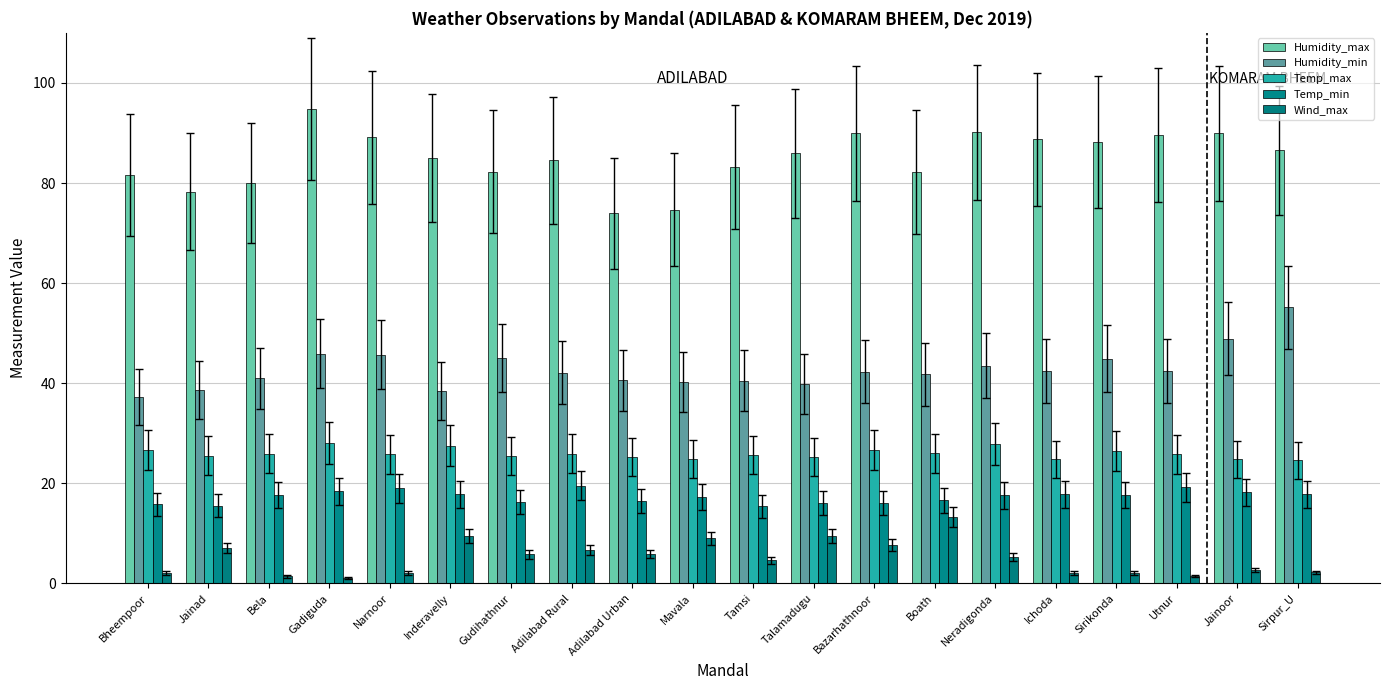

Which category has the lowest value in the Temp_max series?

Sirpur_U